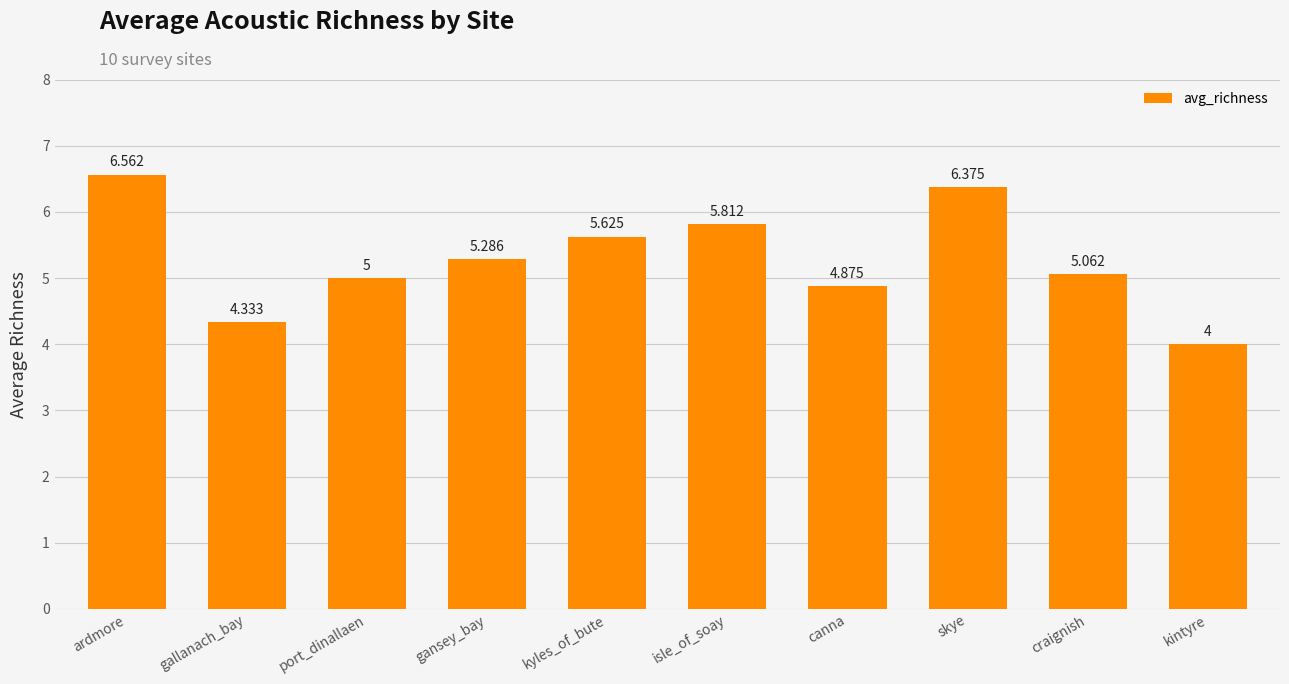

What is the label of the 4th bar from the right?

canna